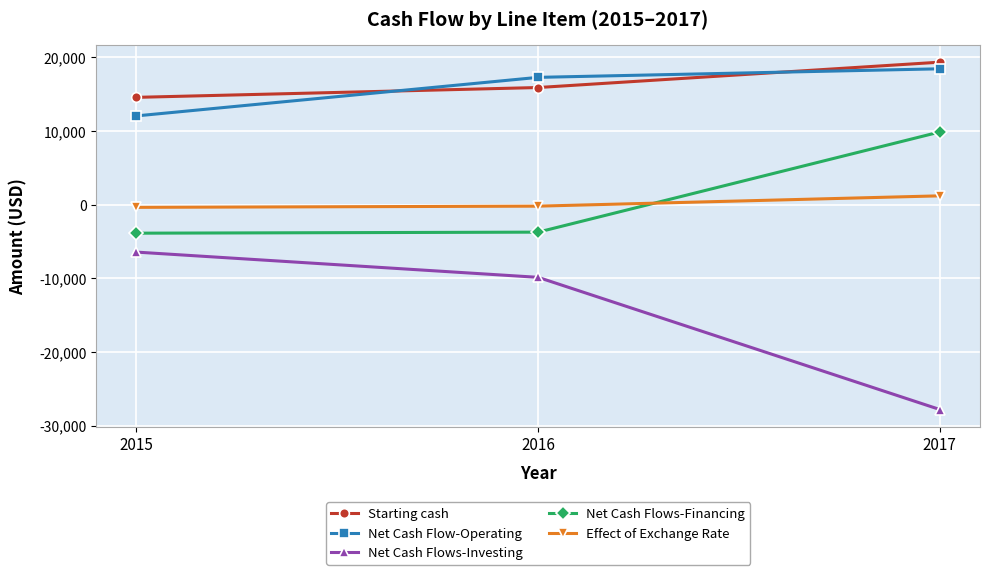

Does the chart have visible grid lines?

Yes